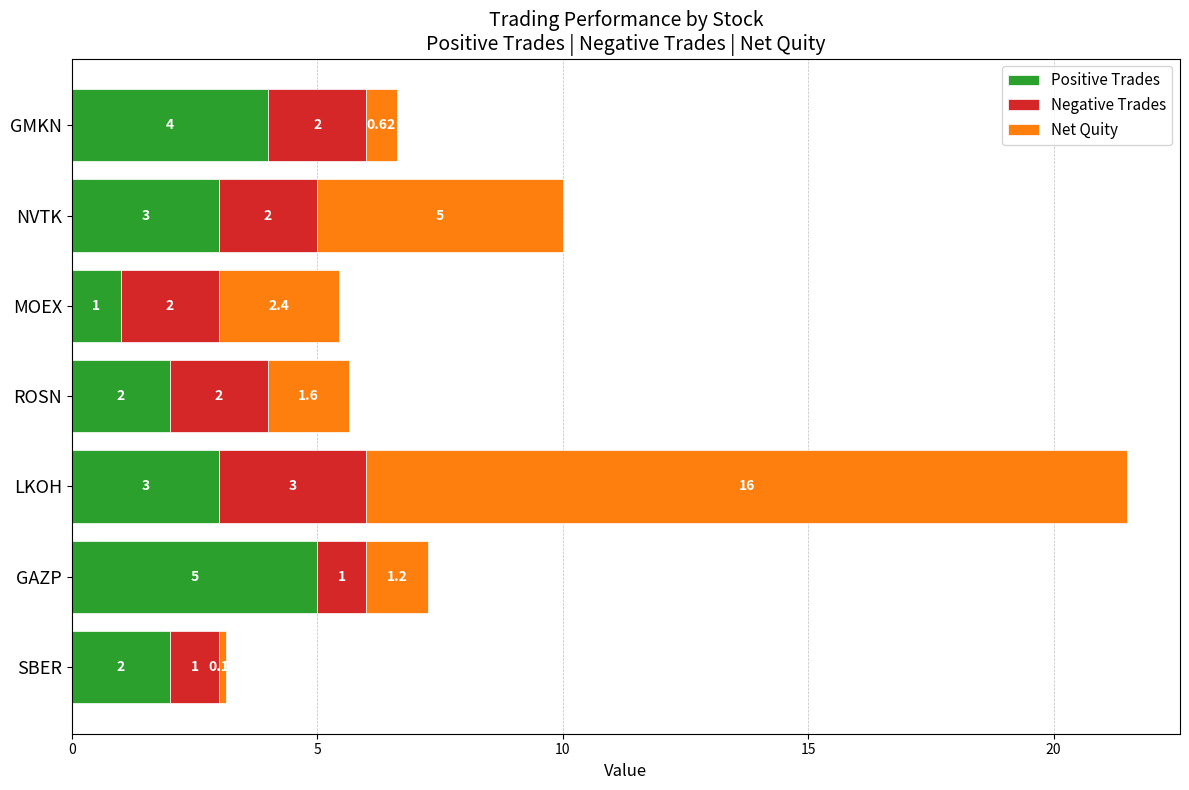

What is the difference between the Positive Trades values at GAZP and MOEX?

4.0